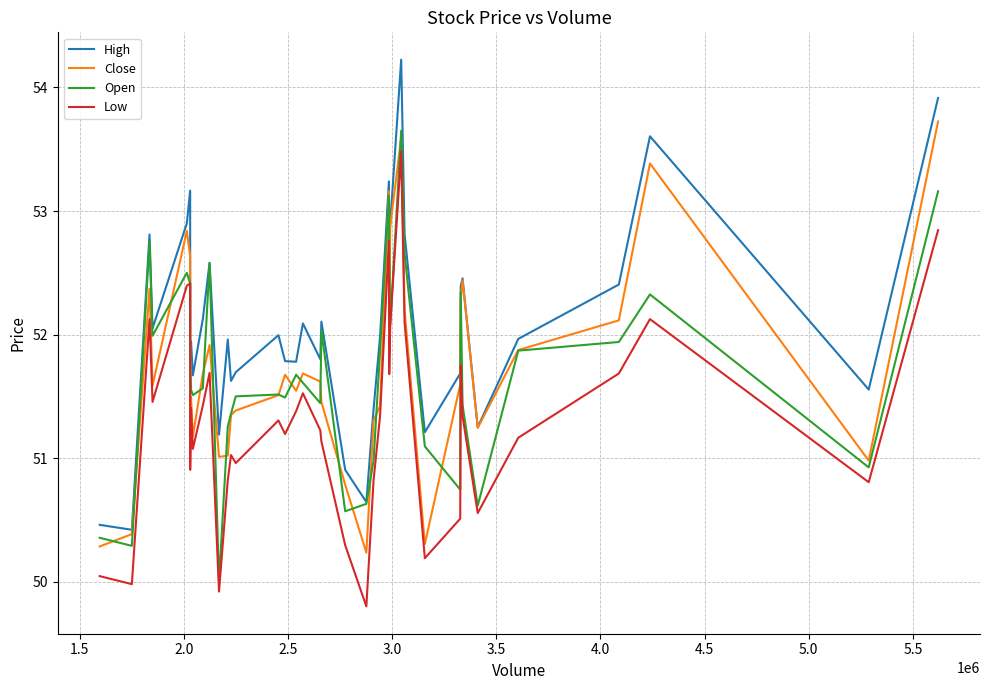

What is the minimum value for High?

50.4